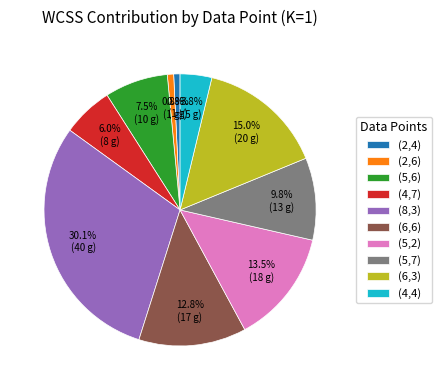

Which has a higher value, (6,3) or (2,6)?

(6,3)